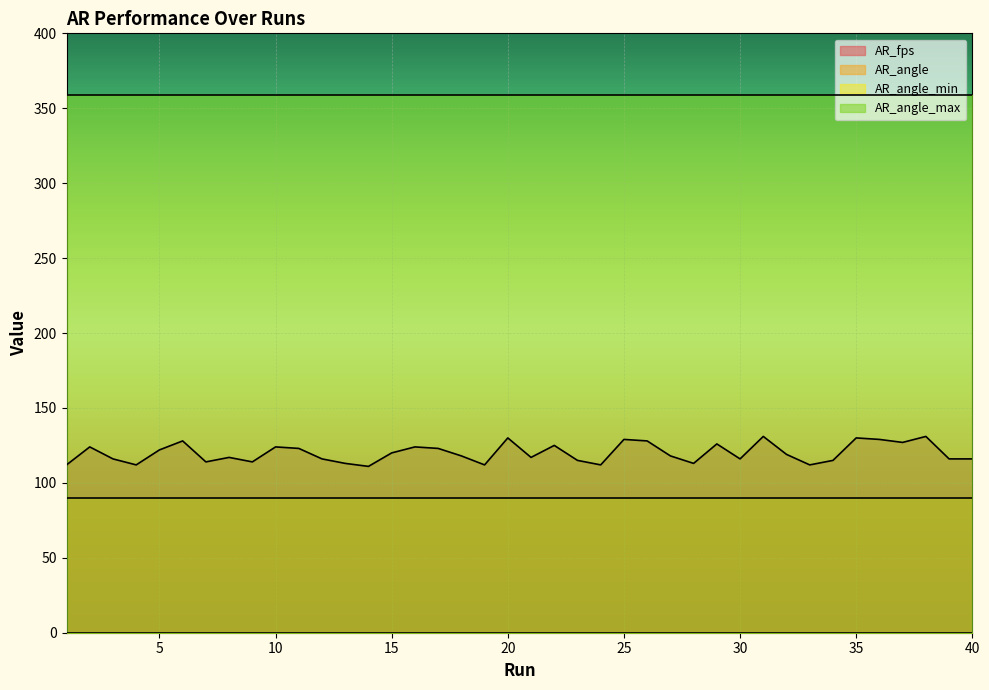

Read the AR_angle_max value at 20.

359